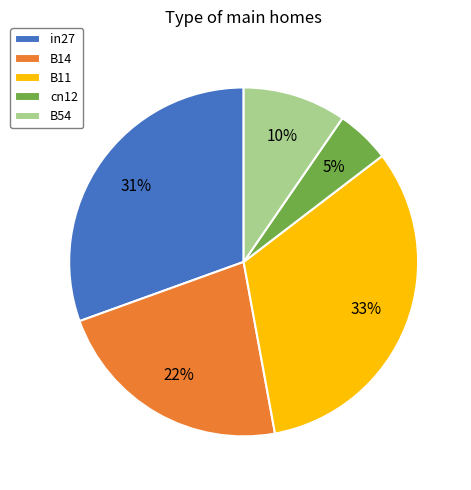

Is it true that B54 is 10% of the pie?

True